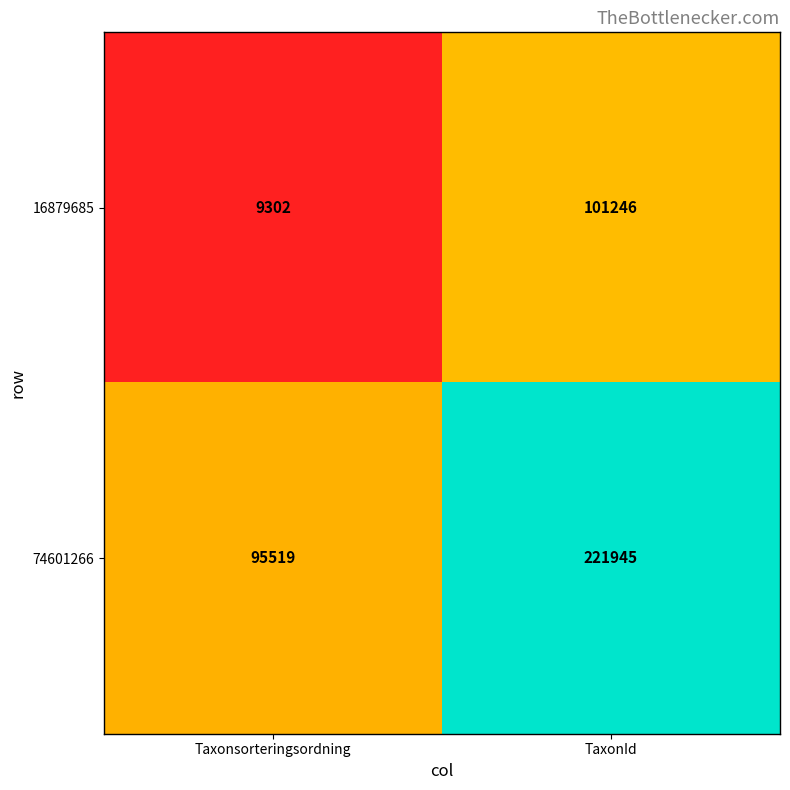

How many series are shown in this chart?

2